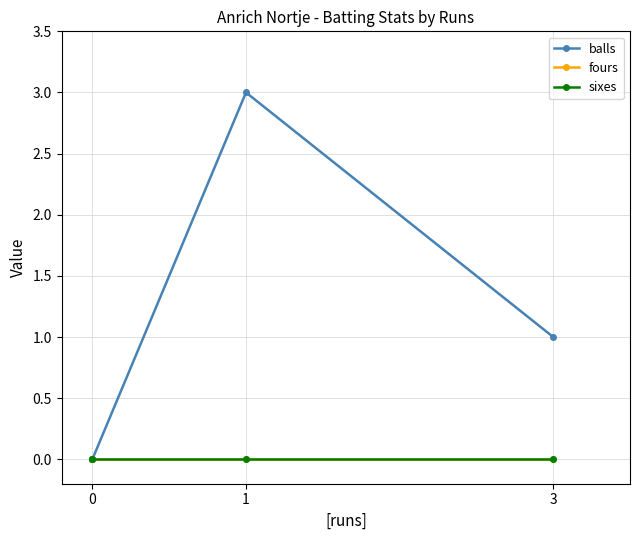

What is the greatest value displayed?

3